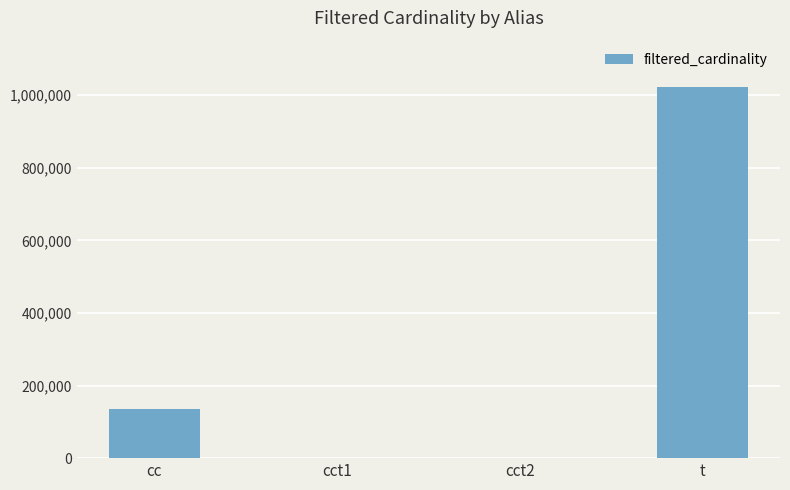

Count the values in the range 1 to 1022390.

4